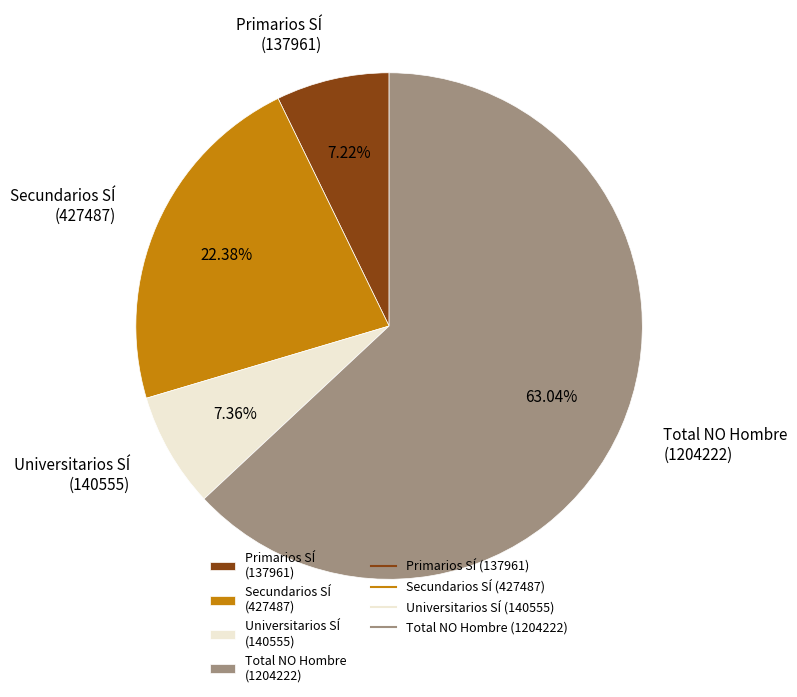

Is the sum of Total NO Hombre (1204222) and Primarios SÍ (137961) greater than half?

Yes